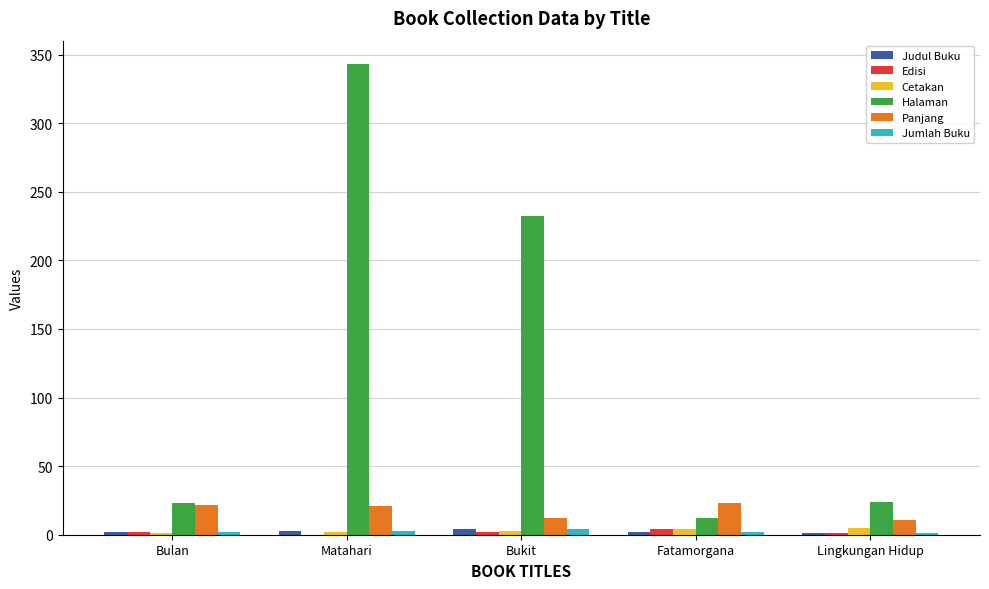

What are all the series names shown in the legend?

Judul Buku, Edisi, Cetakan, Halaman, Panjang, Jumlah Buku